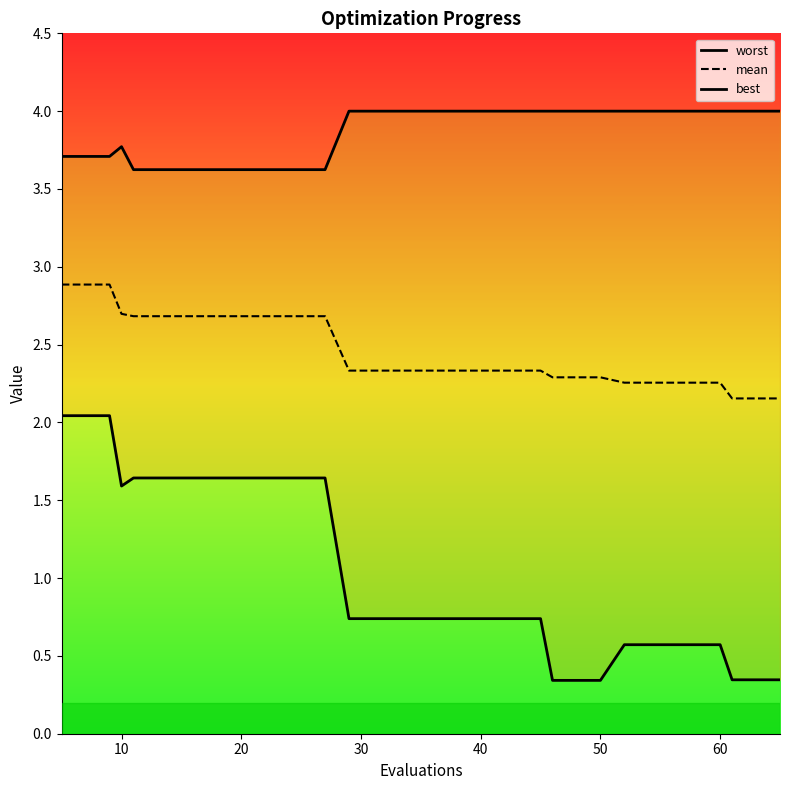

Is this an area chart (filled region under the line)?

No